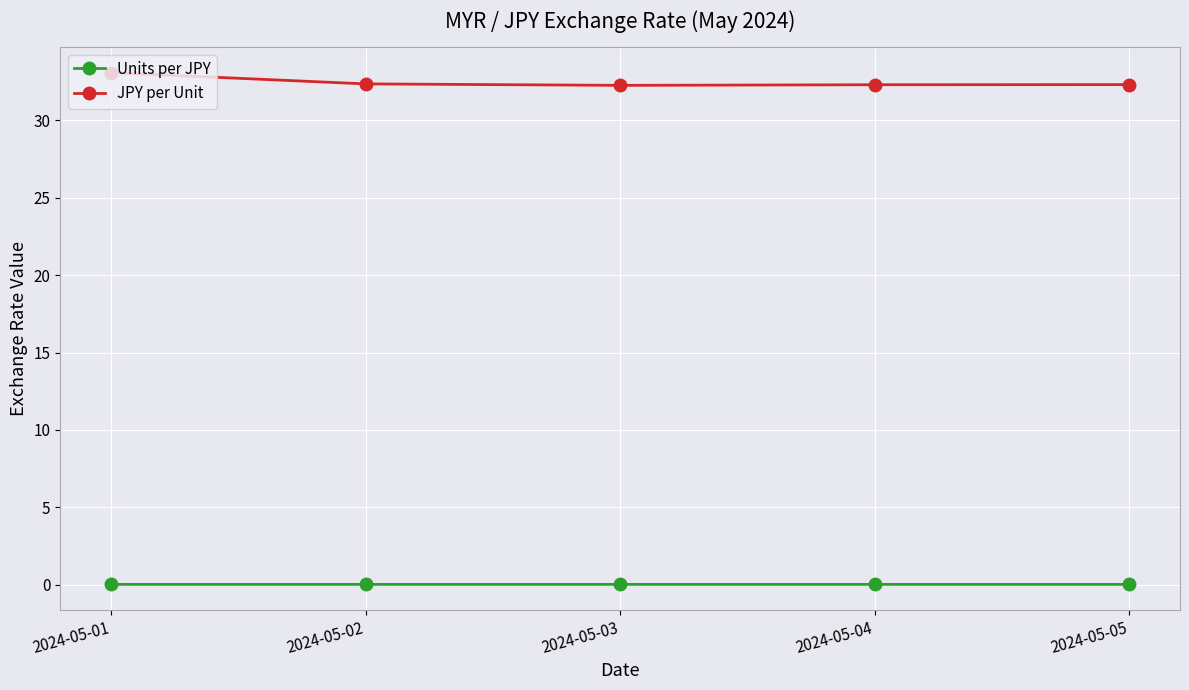

What is the difference between the maximum and minimum values in the JPY per Unit series?

0.8